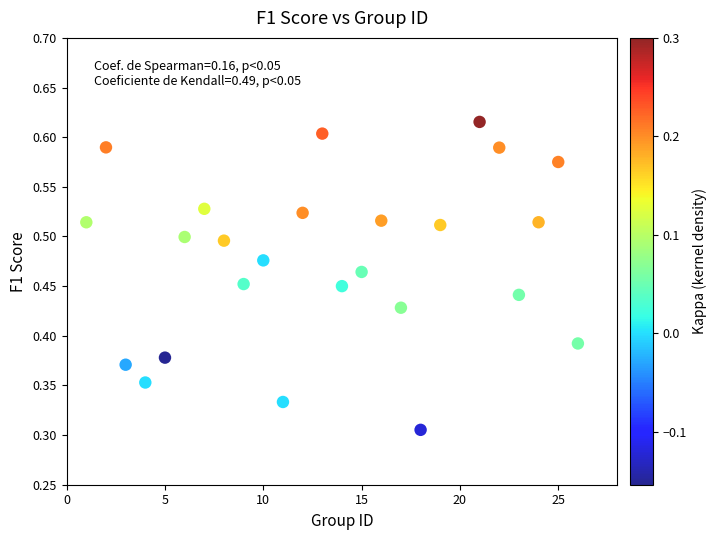

What is the range of X values (max minus min)?

25.0